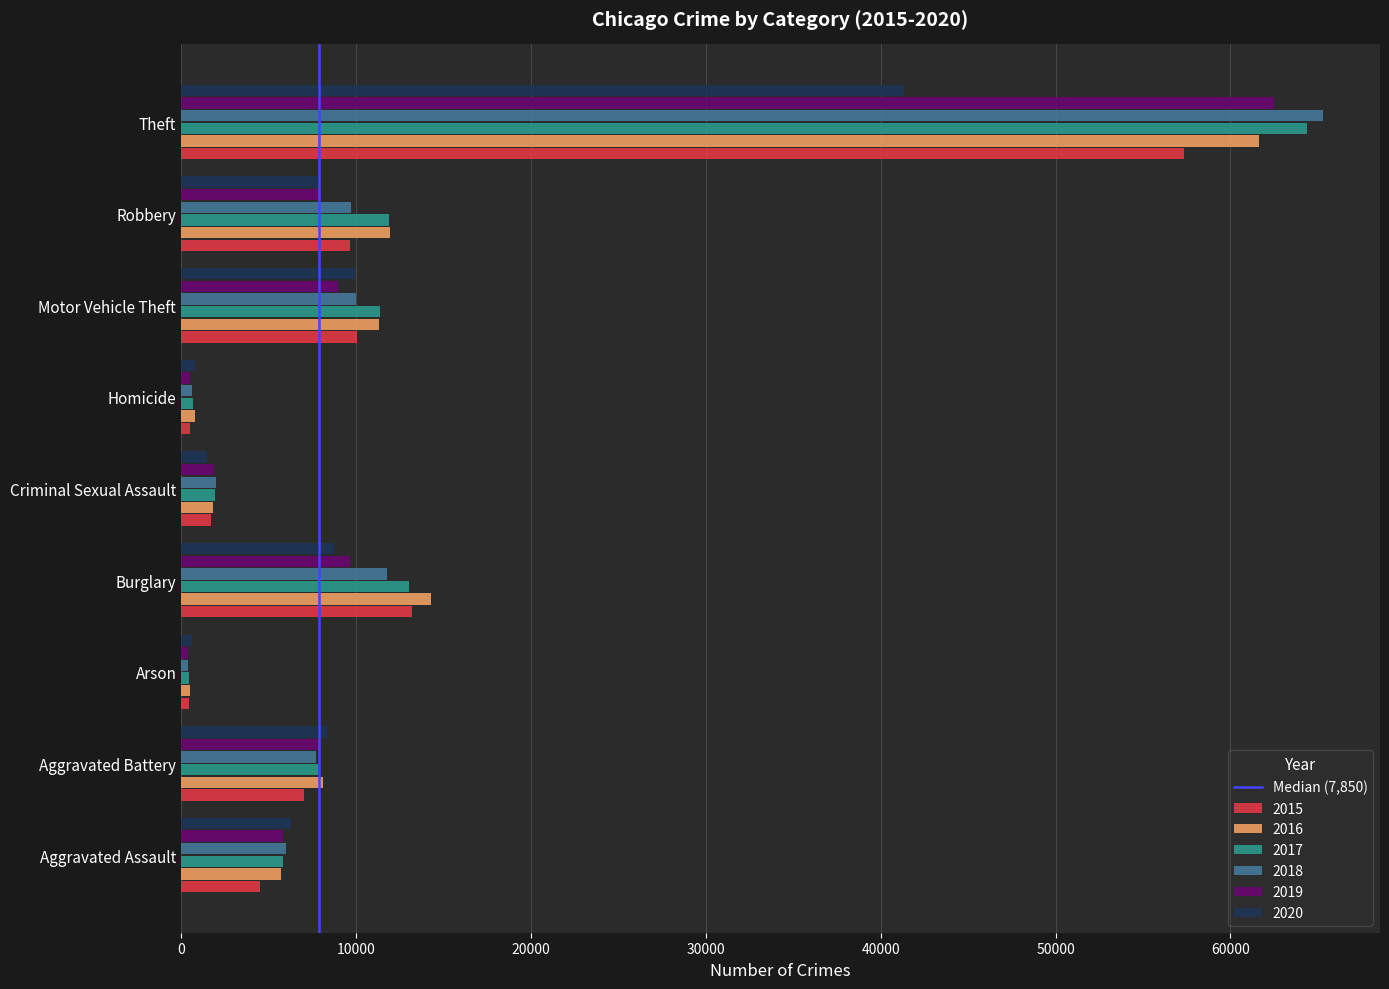

What is the total value across all series at Criminal Sexual Assault?

10806